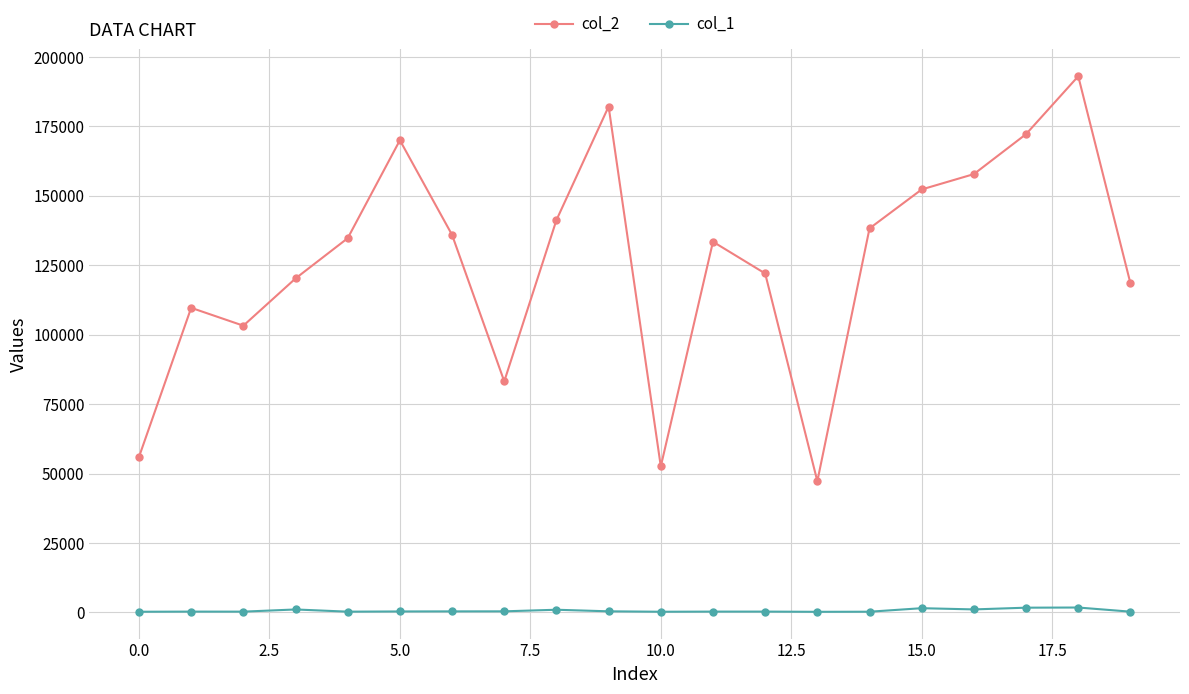

Does the chart display data point markers on the line(s)?

Yes